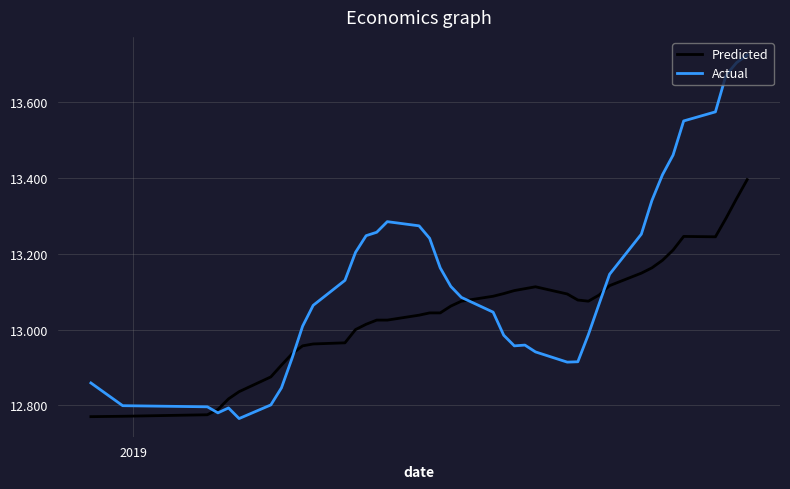

What is the highest value of the Predicted series?

13.4